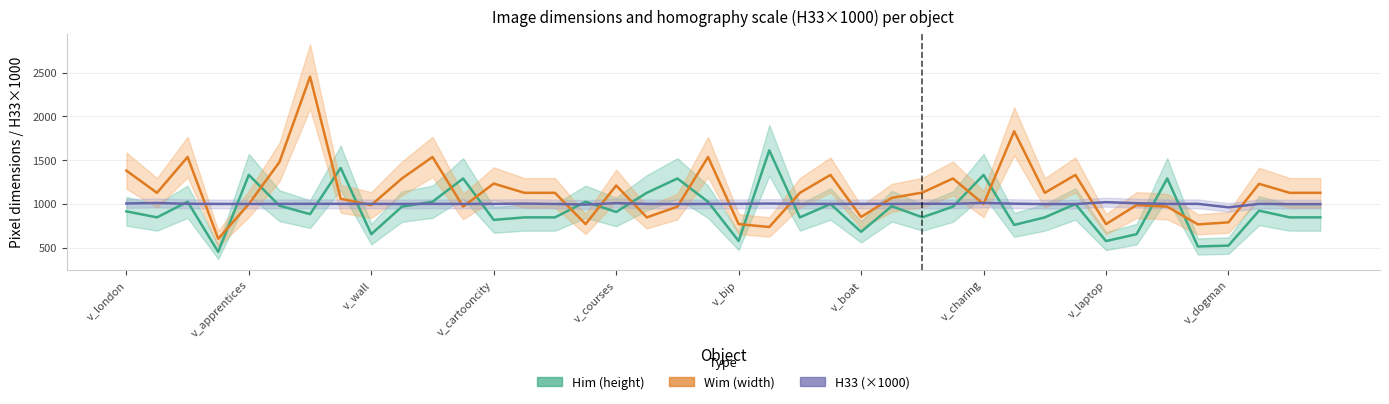

What is the maximum value shown in the chart?

2456.0